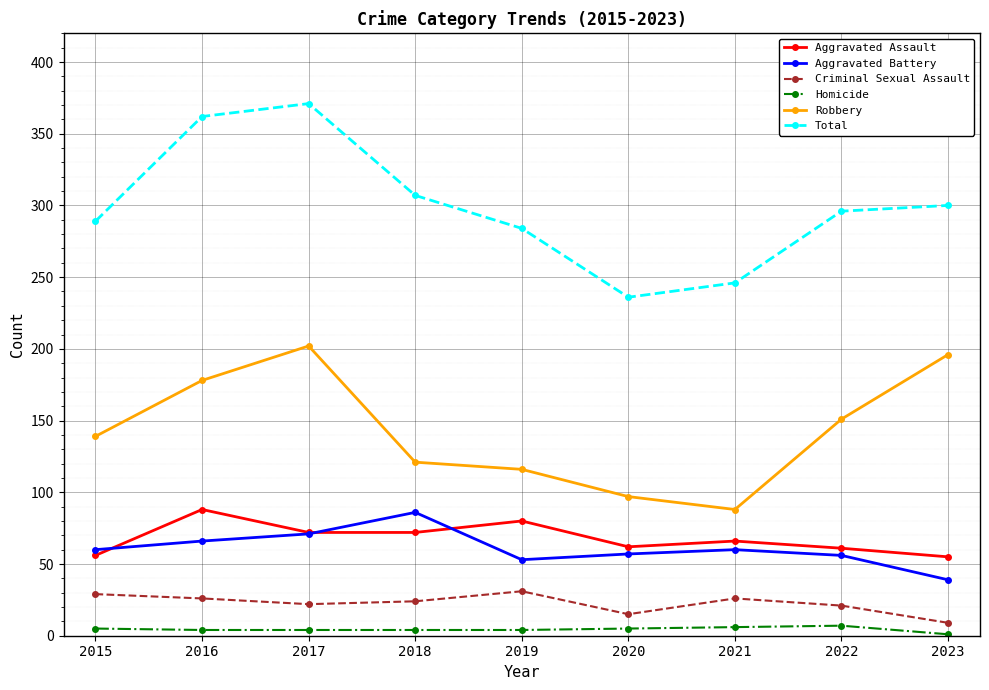

Which series changed the most between 2017 and 2022?

Total